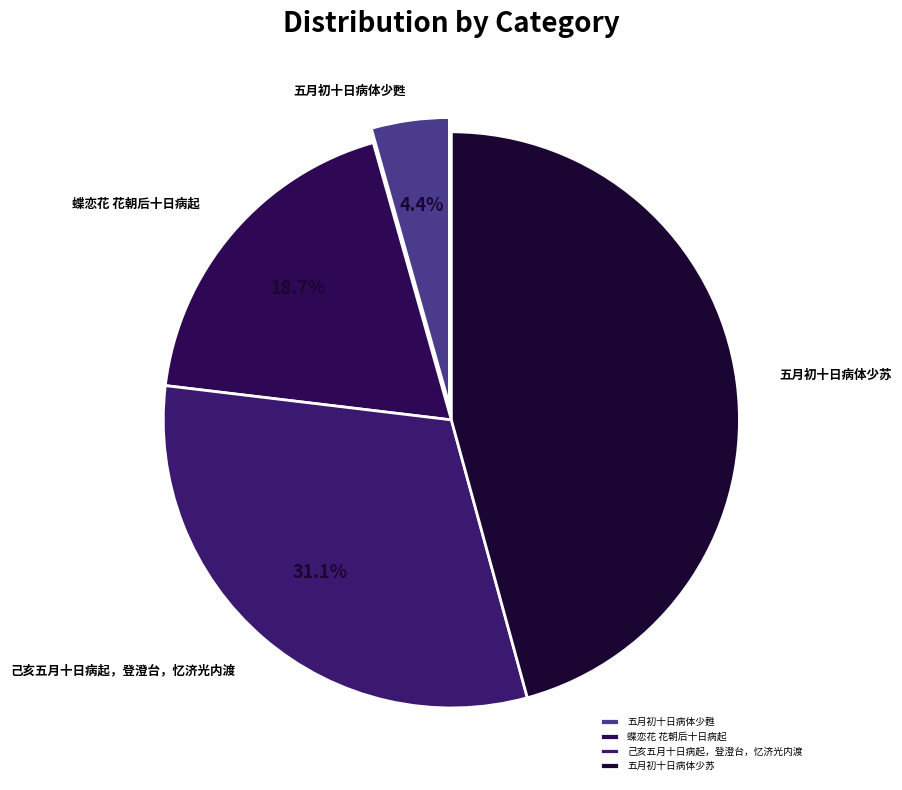

The 蝶恋花 花朝后十日病起 slice represents 24% of the pie. True or false?

False